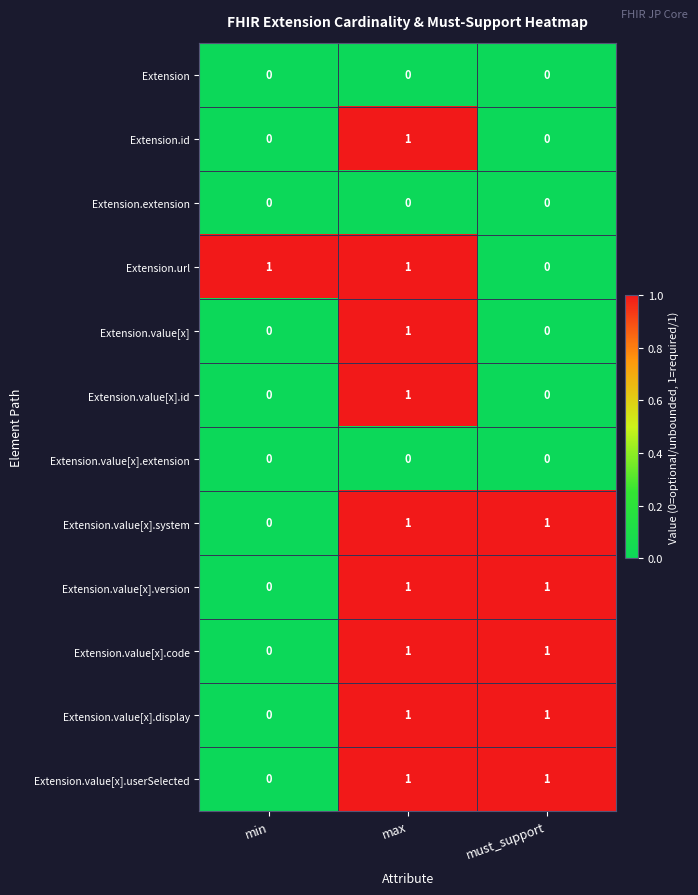

The Extension.value[x].id series shows 0 at min. True or false?

True